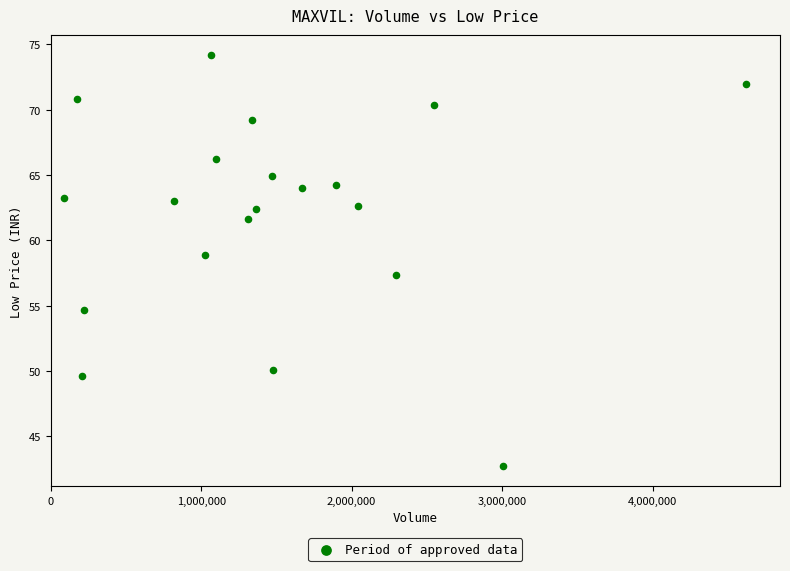

What is the range of Y values (max minus min)?

31.4